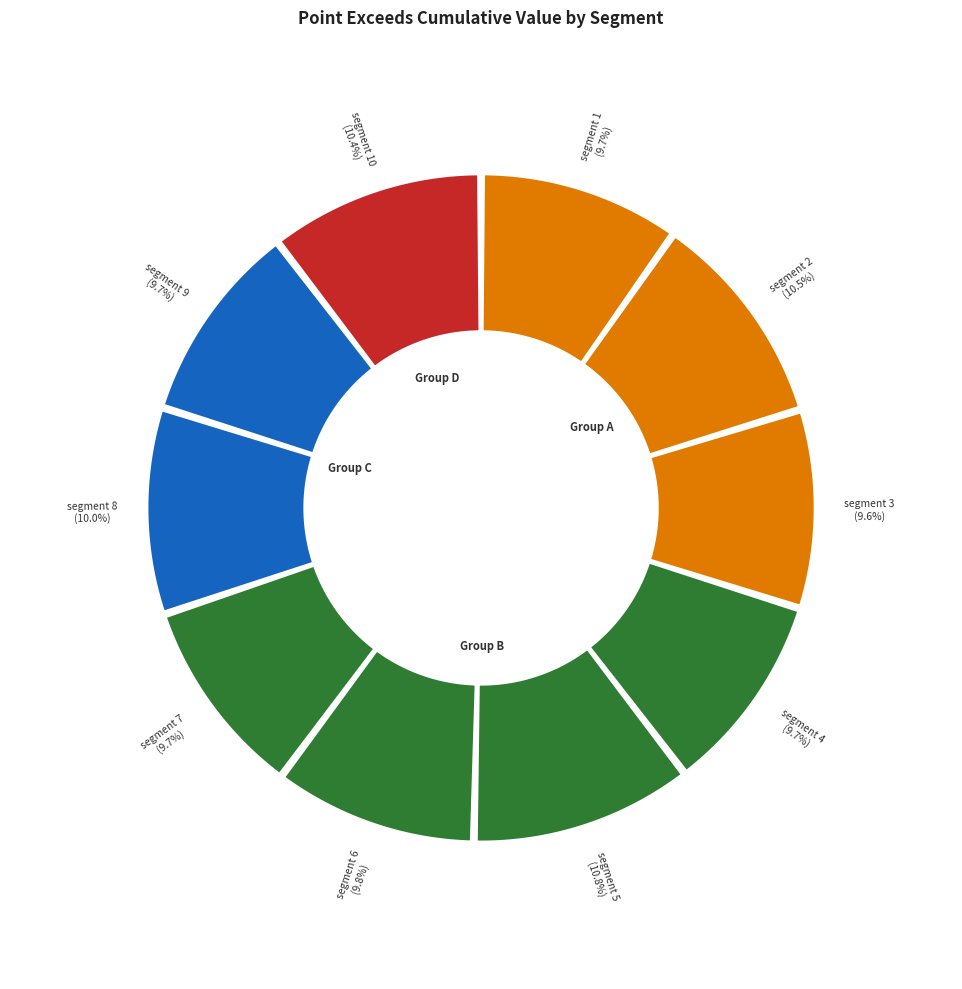

True or false: segment 3 accounts for 10% of the total.

True